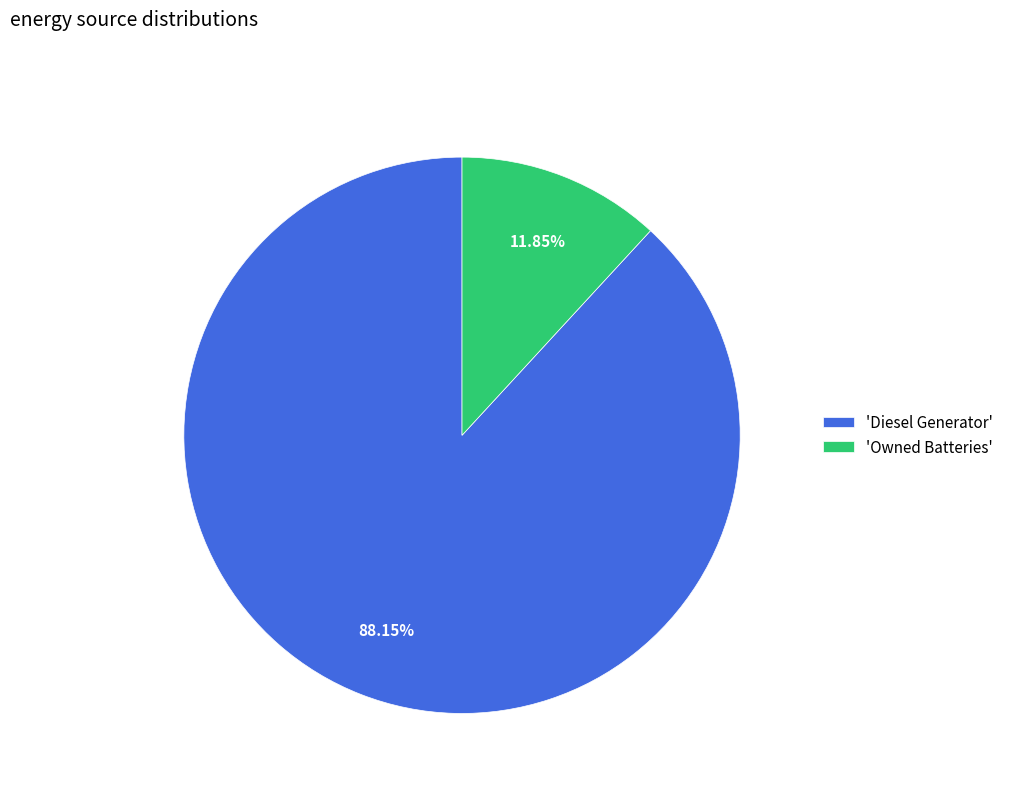

Between 'Diesel Generator' and 'Owned Batteries', which is larger?

'Diesel Generator'